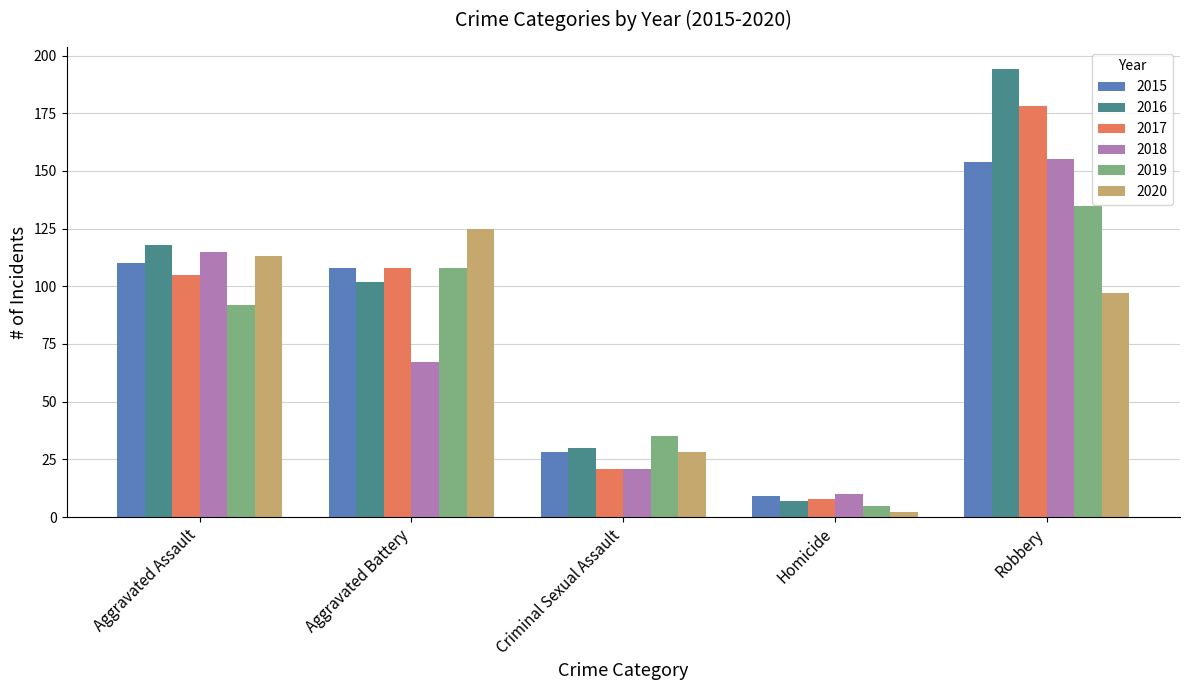

Is the value of 2017 at Aggravated Assault greater than the value of 2015 at Robbery?

No